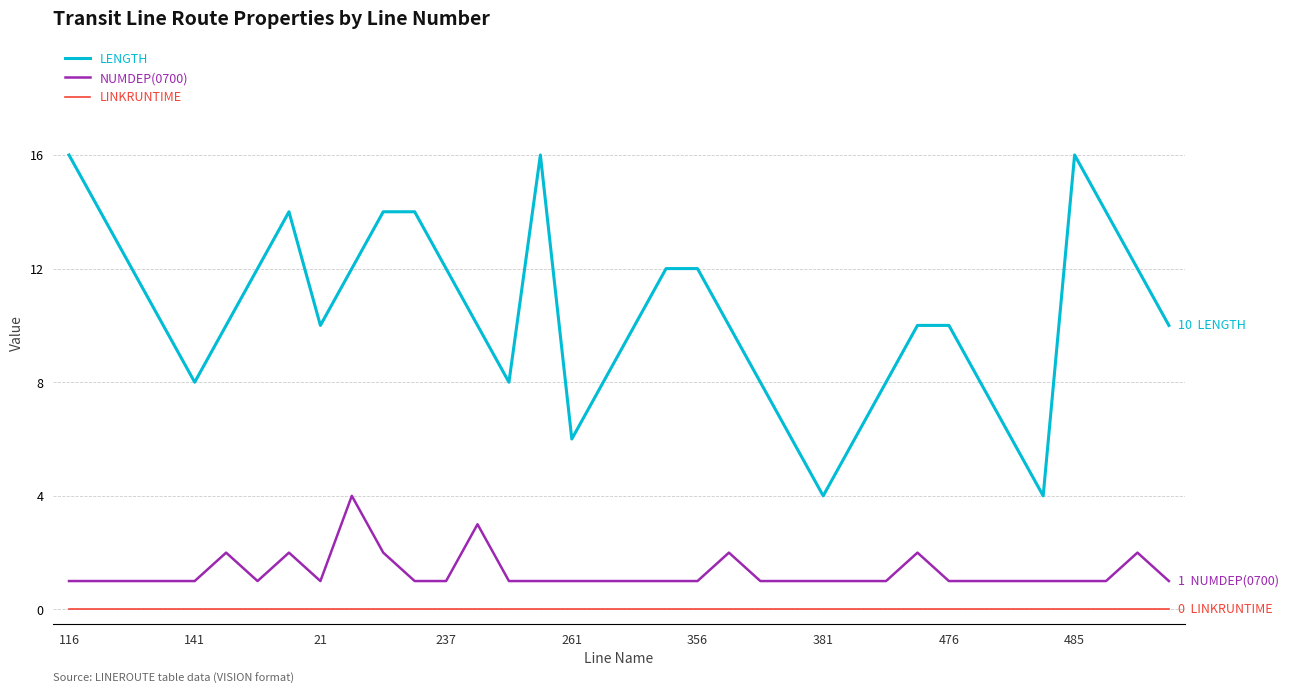

Which series has the largest total across all categories?

LENGTH